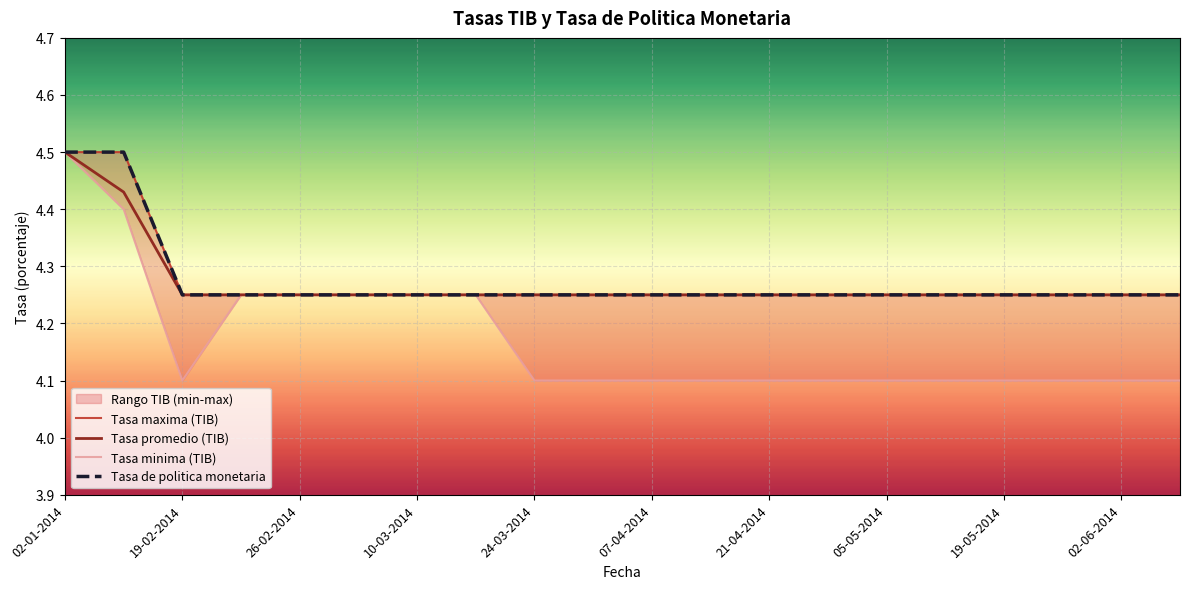

At which category is the sum across all series the highest?

02-01-2014